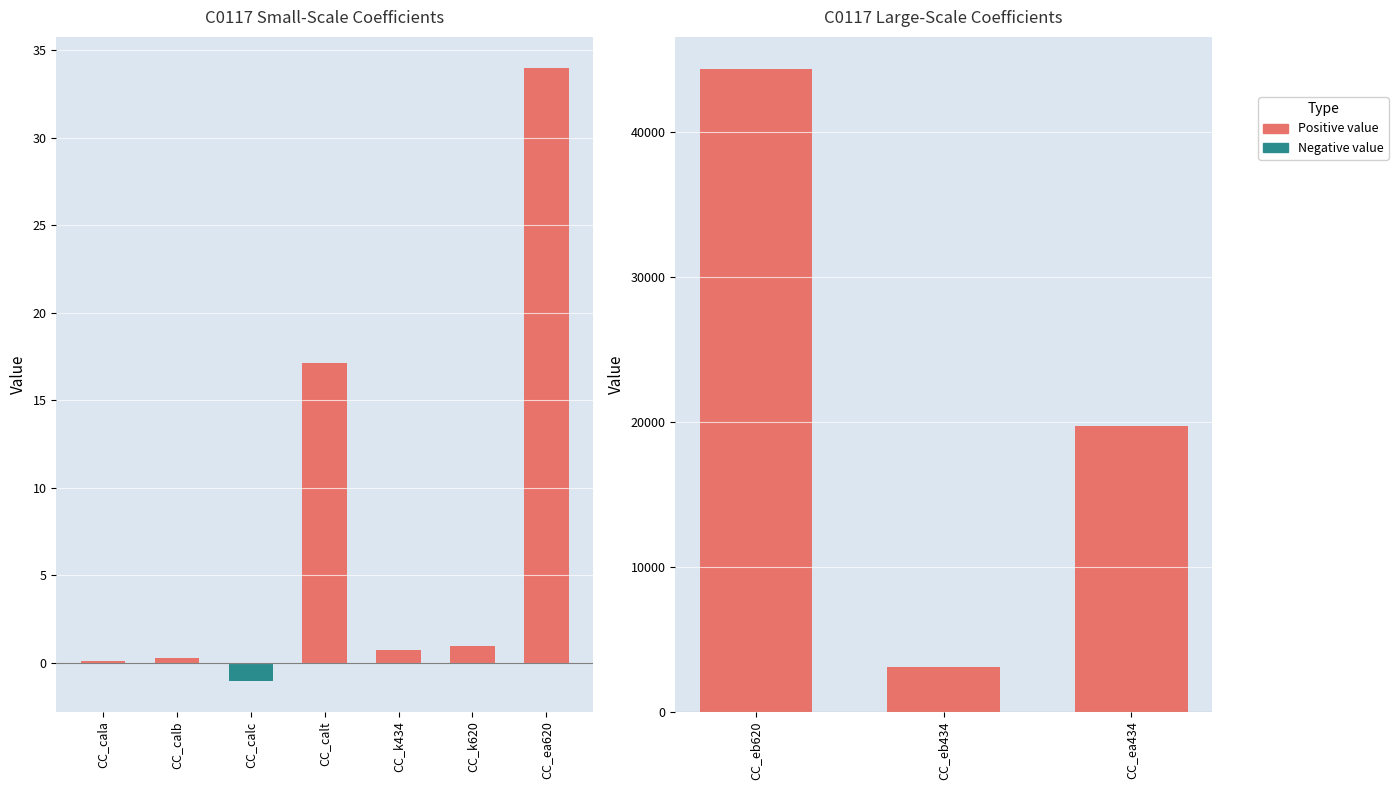

Reading left to right, list all the values displayed in this chart.

0.1	0.3	-1.0	17.1	0.7	1.0	34.0	44327.0	3073.0	19706.0